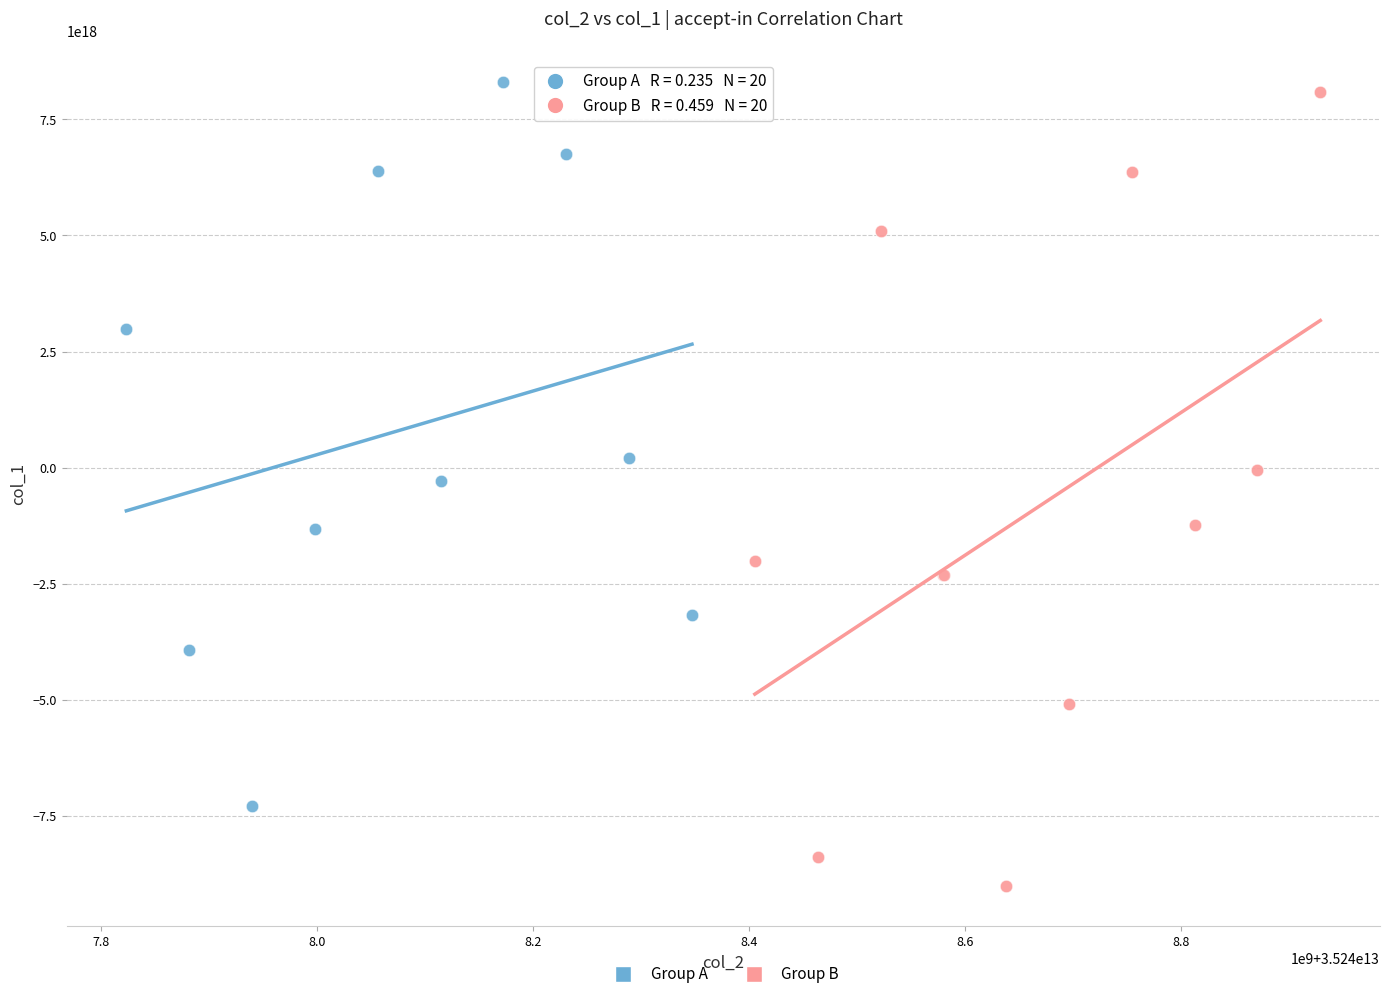

Which series contains the lowest Y value?

Group B